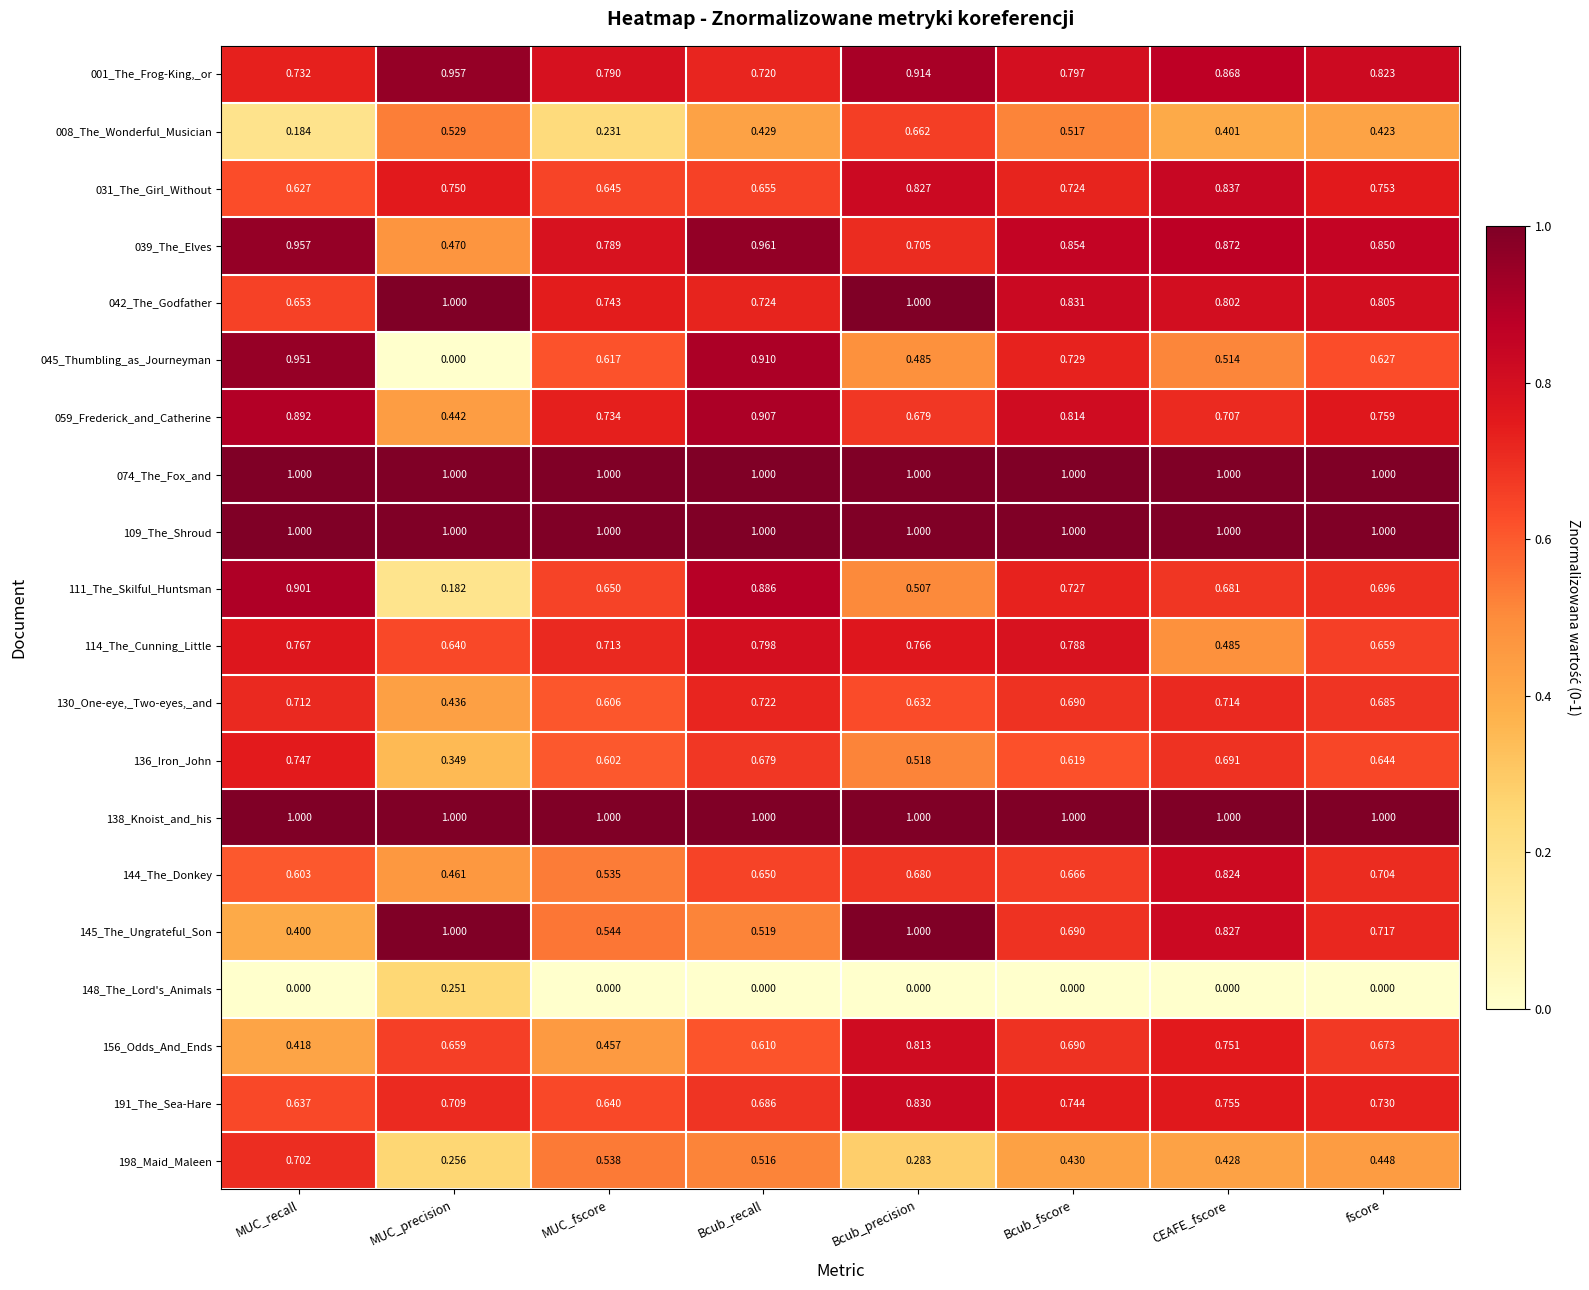

Where is 111_The_Skilful_Huntsman nearest to the value 0?

MUC_precision